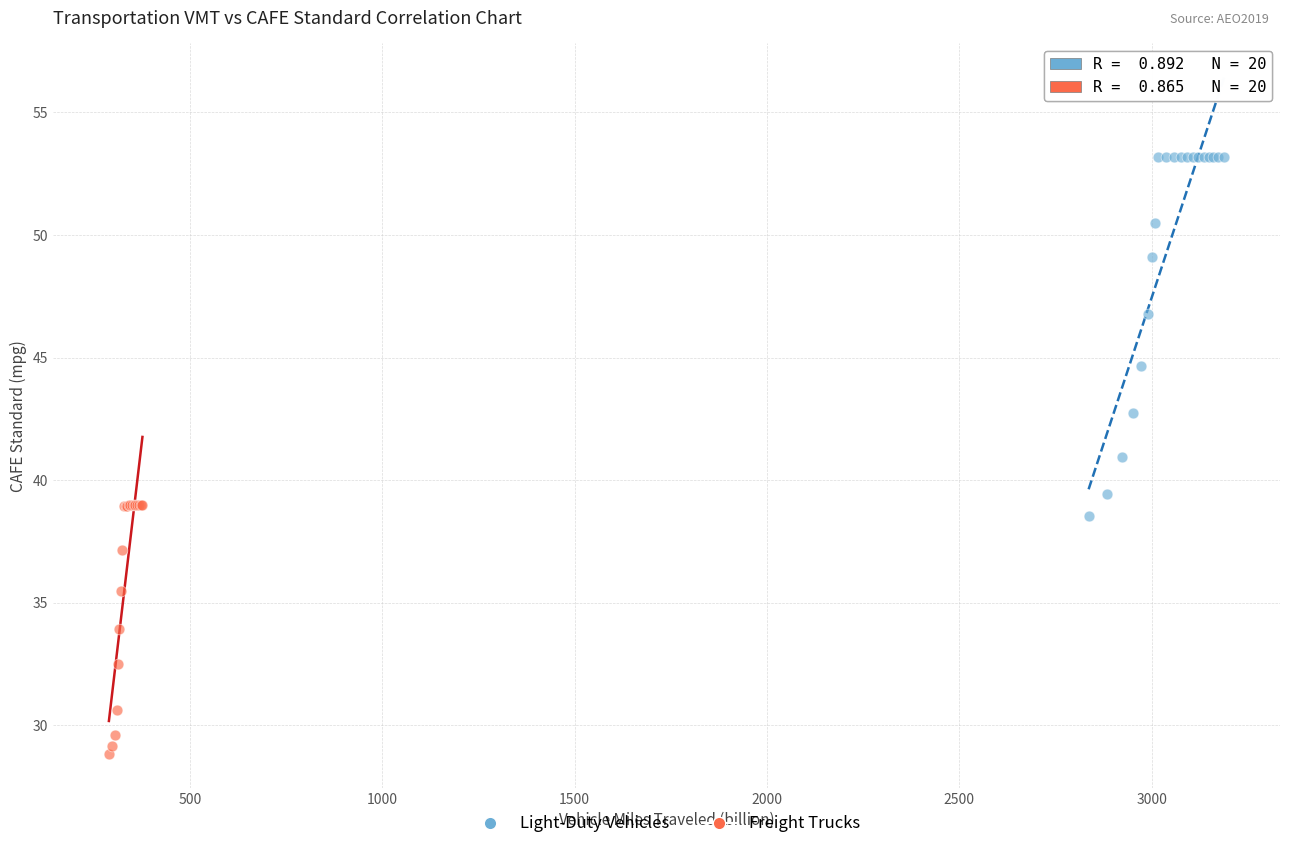

Which series contains the lowest Y value?

Freight Trucks